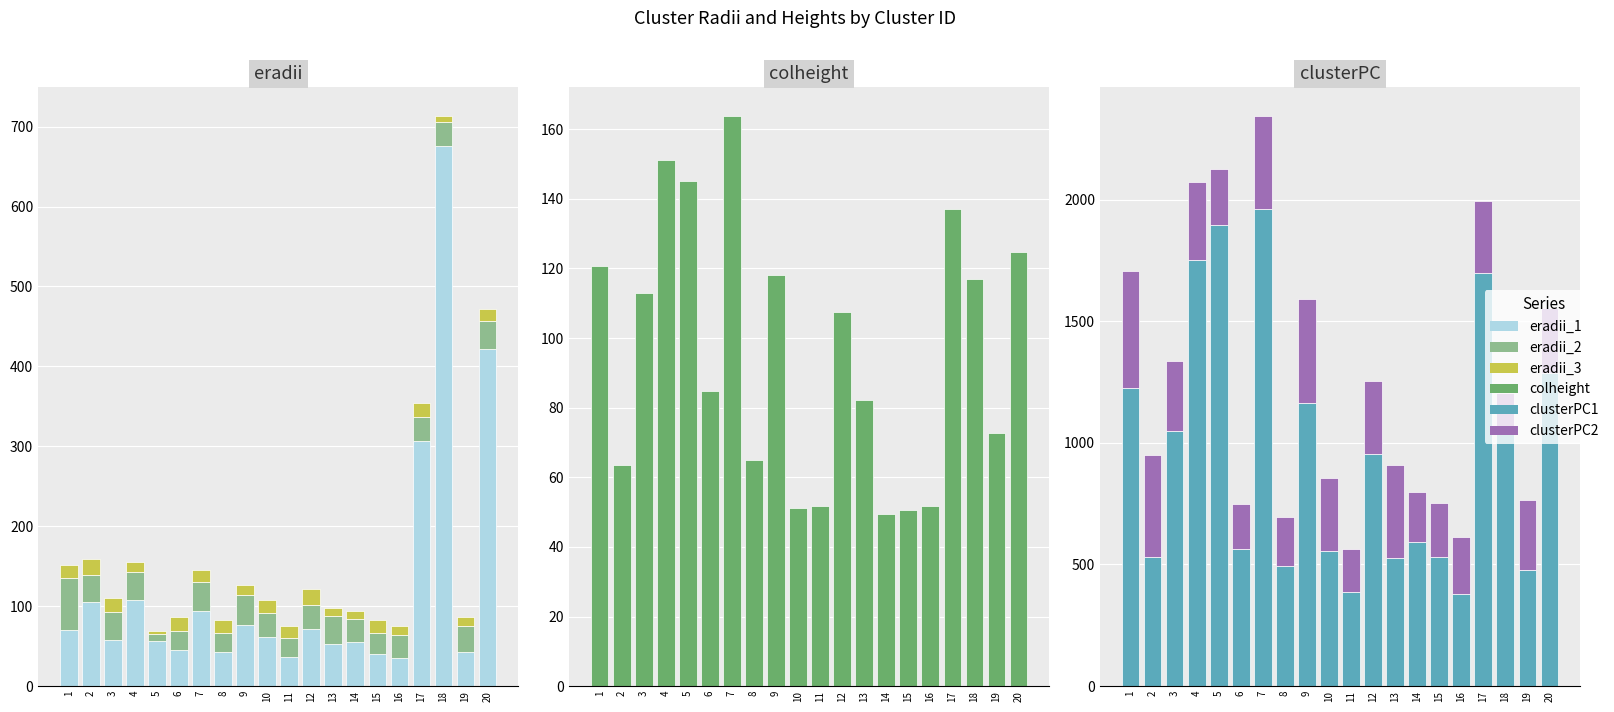

What is the difference between the highest and lowest values at 16?

367.4